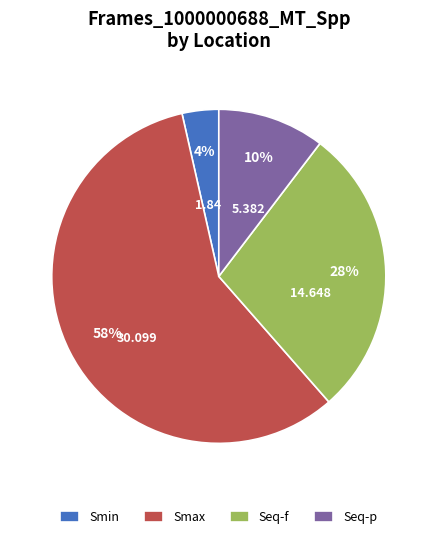

Rank the categories by value from lowest to highest.

Smin, Seq-p, Seq-f, Smax